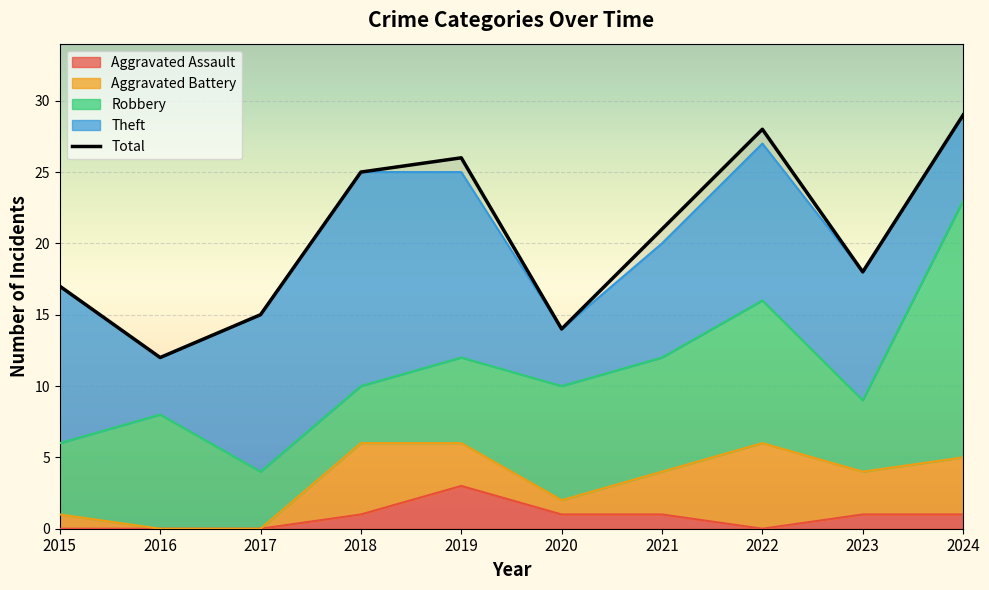

Between 2019 and 2016, which is larger?

2019